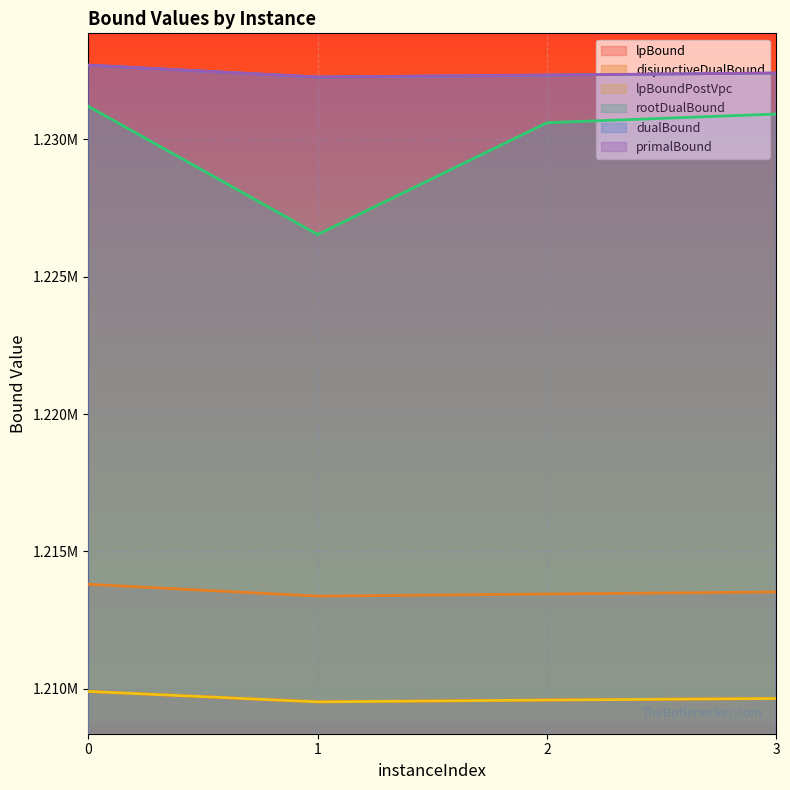

How many lines are shown in the chart?

6